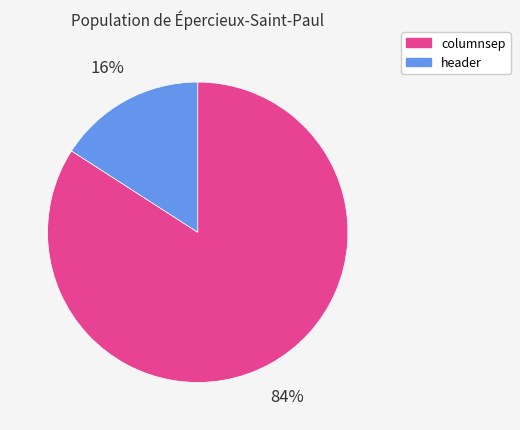

Rank the categories by value from lowest to highest.

header, columnsep